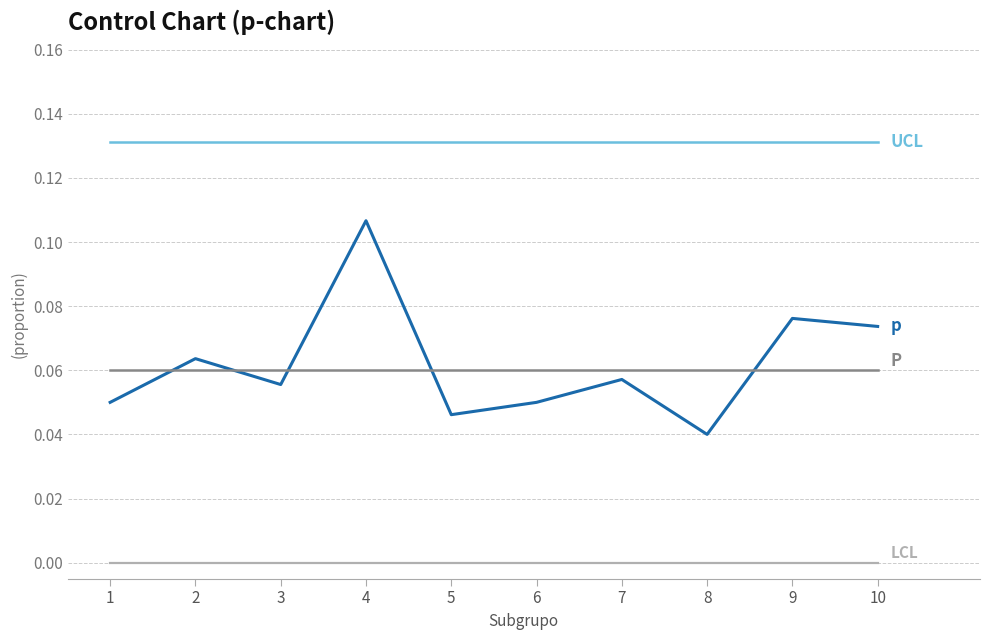

What is the total value across all series at 8?

0.2